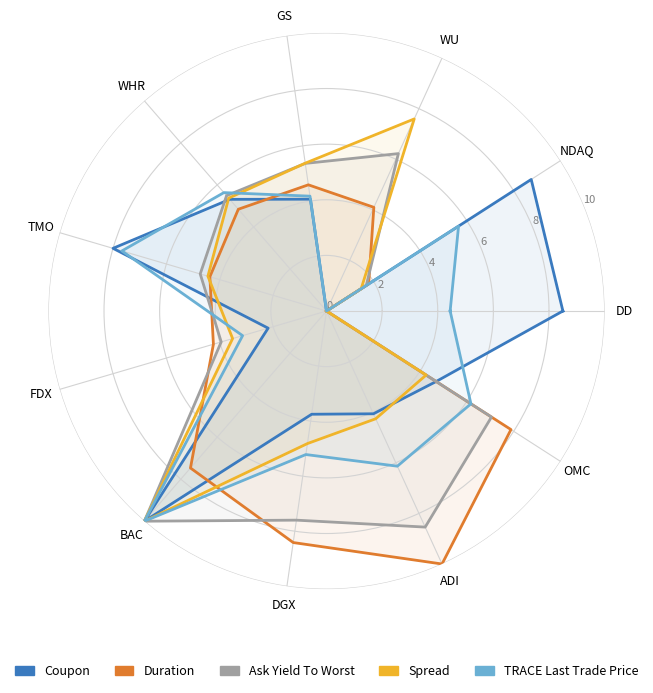

Rank the series by their maximum value, from highest to lowest.

Coupon, Duration, Ask Yield To Worst, Spread, TRACE Last Trade Price